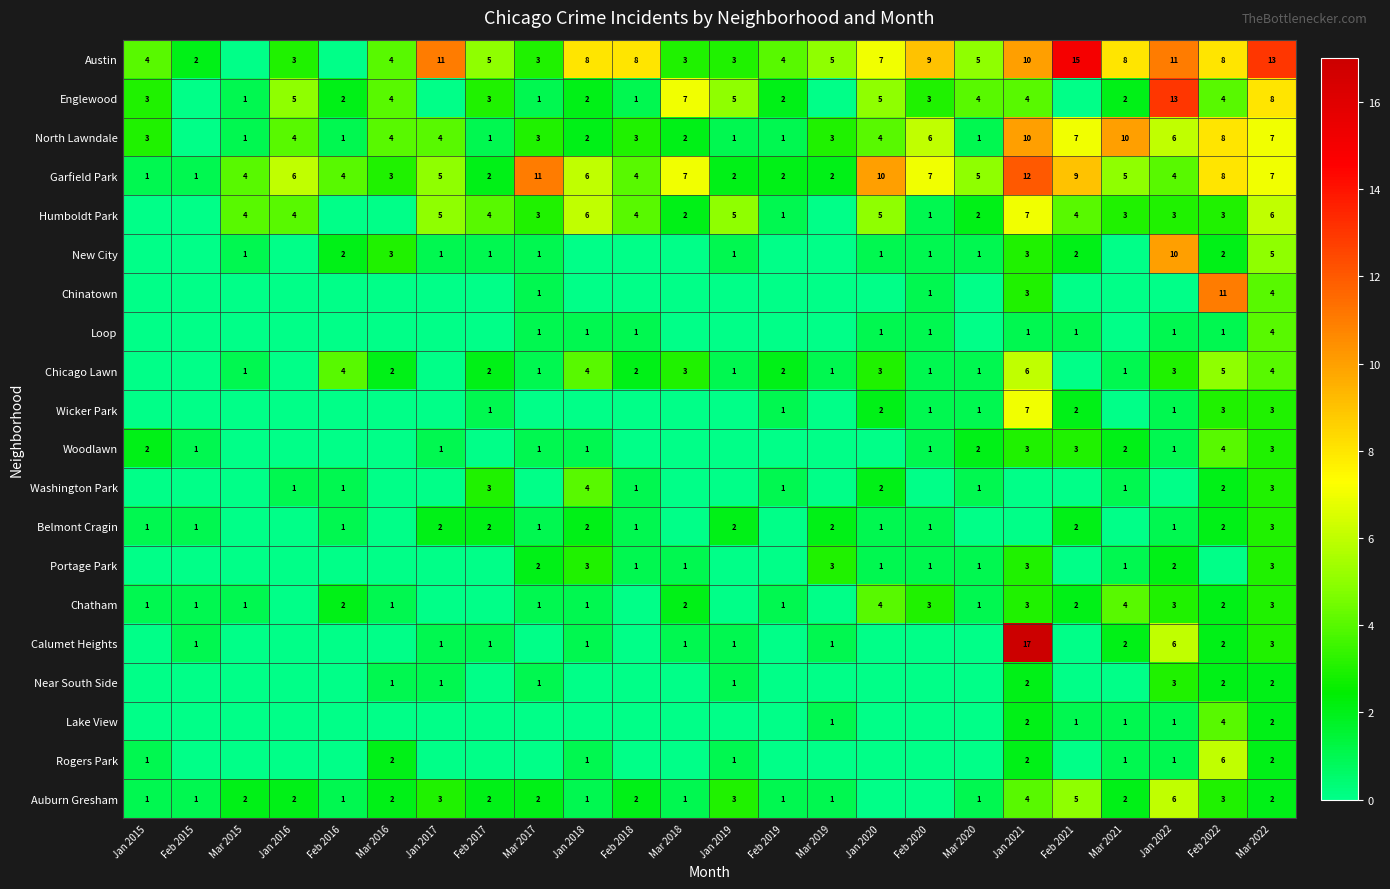

At which category is the sum across all series the highest?

Jan 2021